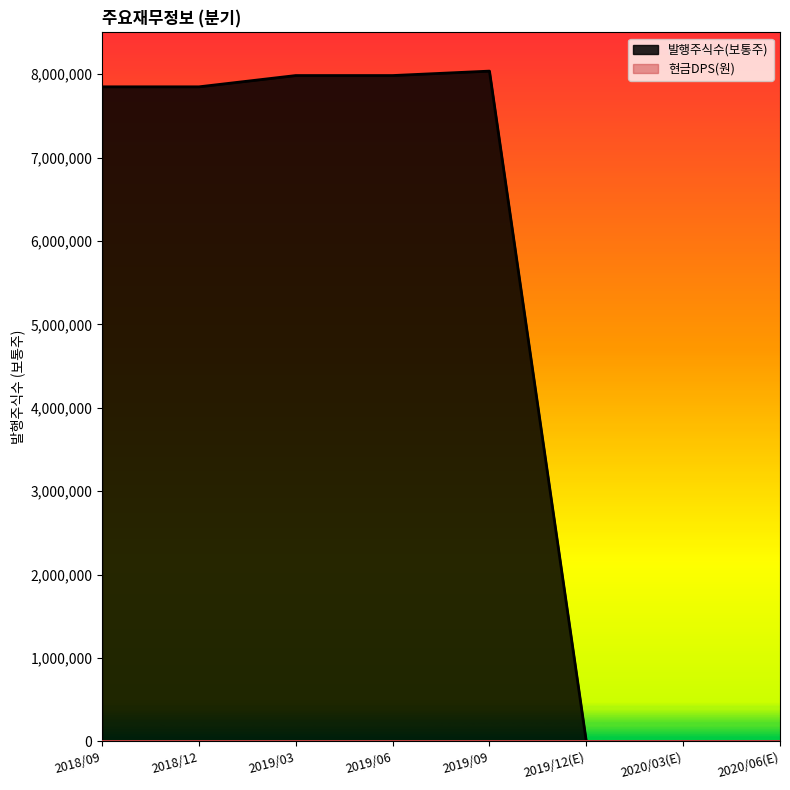

Reading left to right, what are all the values shown in this chart?

2018/09=7847126	2018/12=7847126	2019/03=7982376	2019/06=7982376	2019/09=8035576	2019/12(E)=0	2020/03(E)=0	2020/06(E)=0